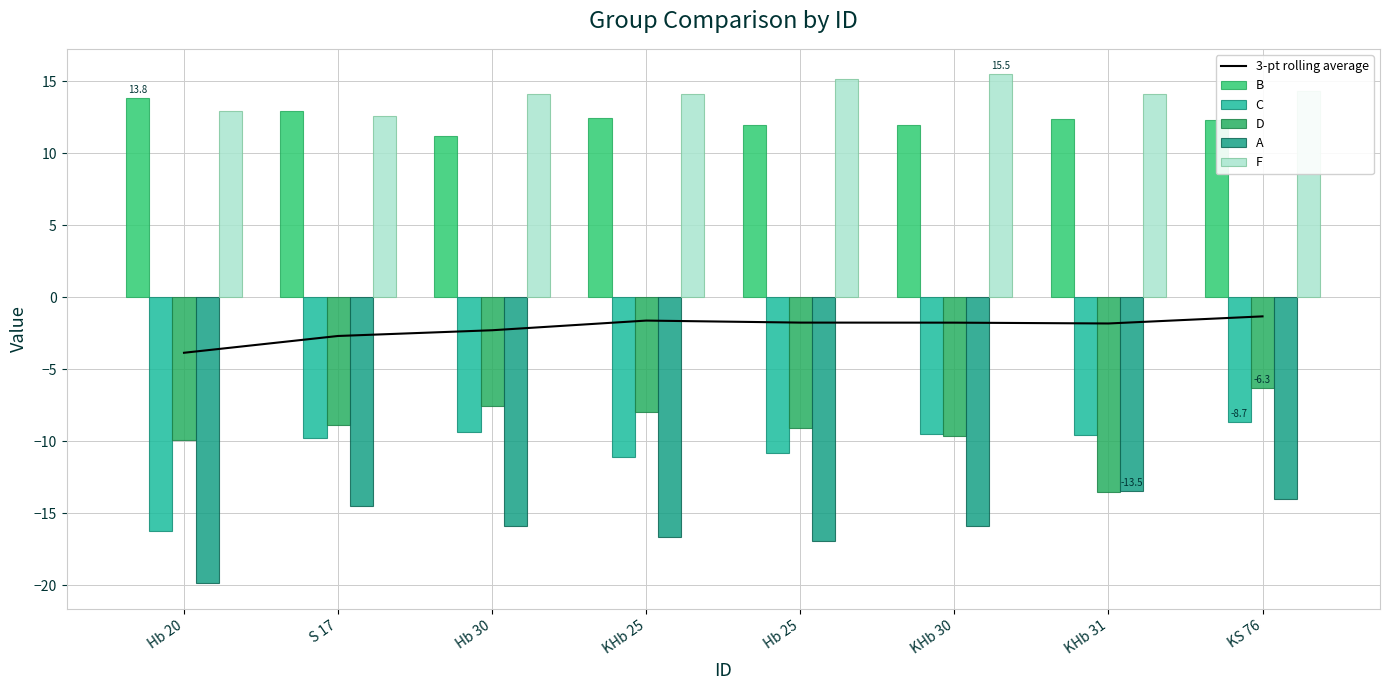

What is the maximum value shown in the chart?

15.5